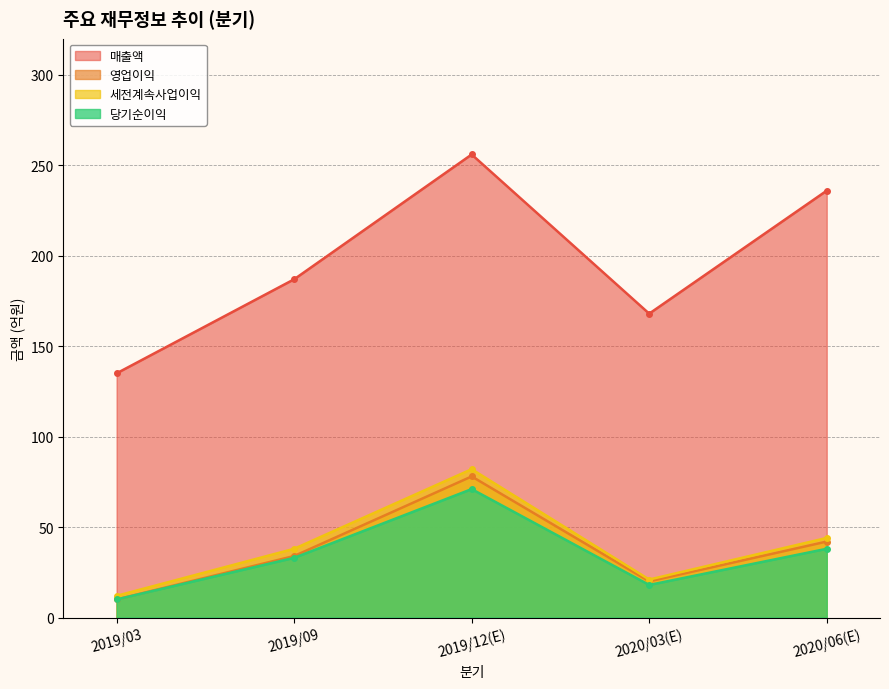

What is the difference between the maximum and minimum values in the 매출액 series?

121